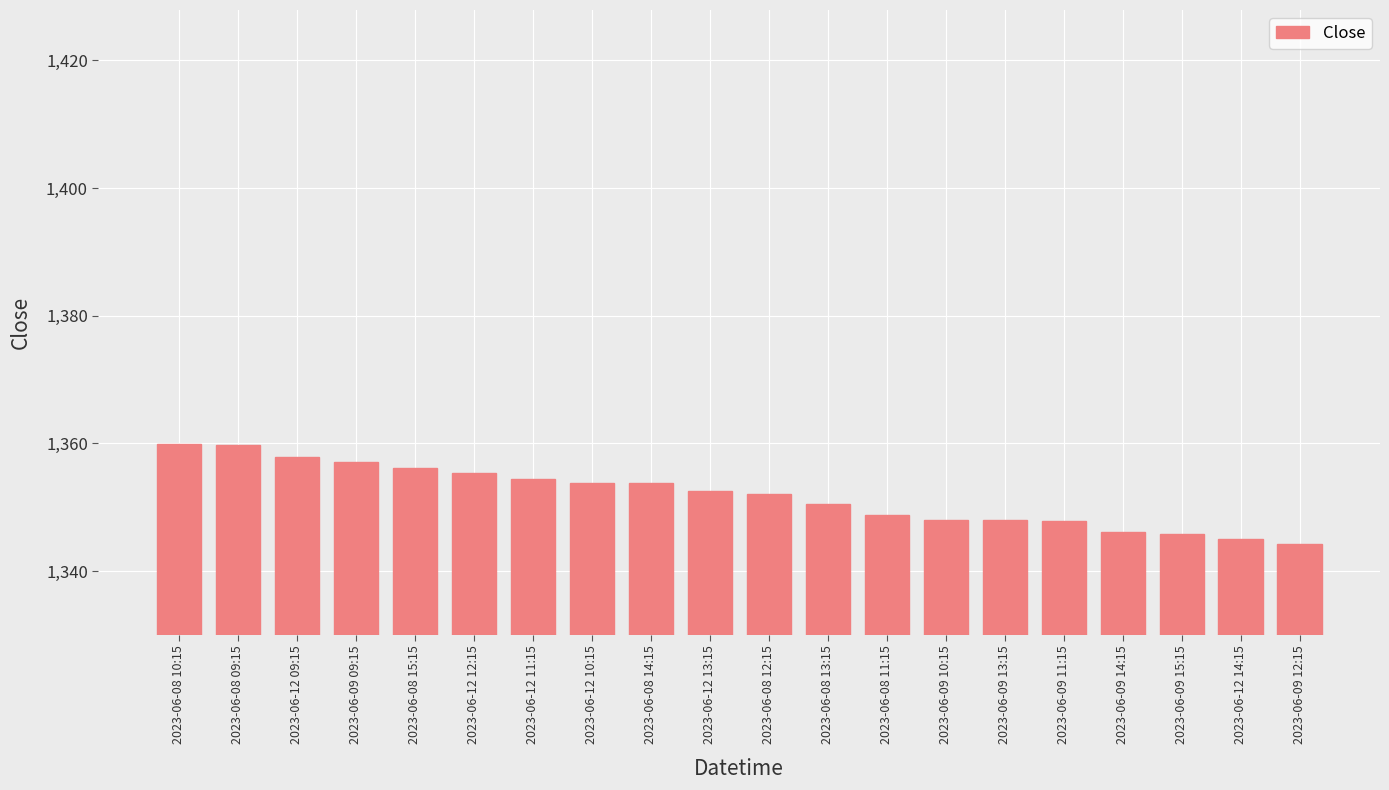

What is the label of the 17th bar from the right?

2023-06-09 09:15